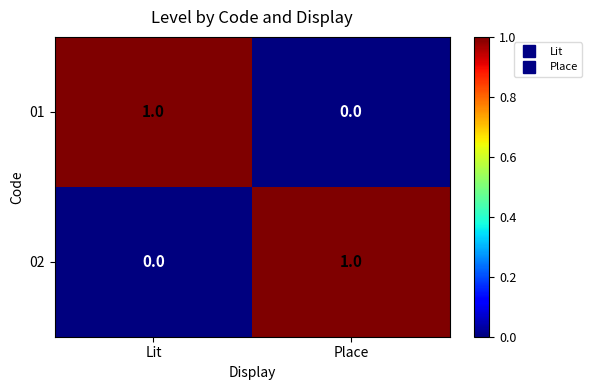

Reading left to right, what are all the values shown in this chart?

01: 1	0
02: 0	1